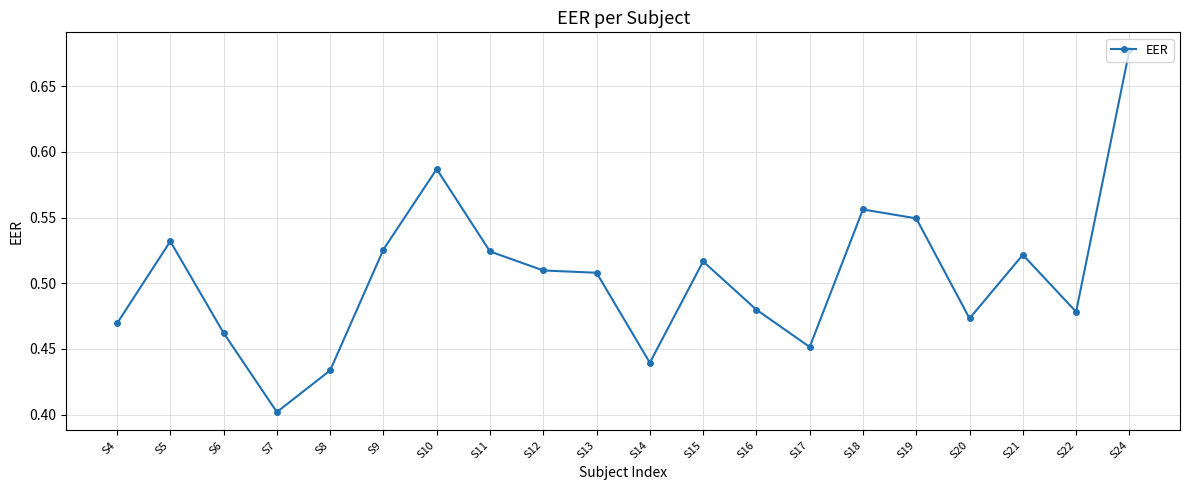

What is the change in value from S6 to S21?

+0.1